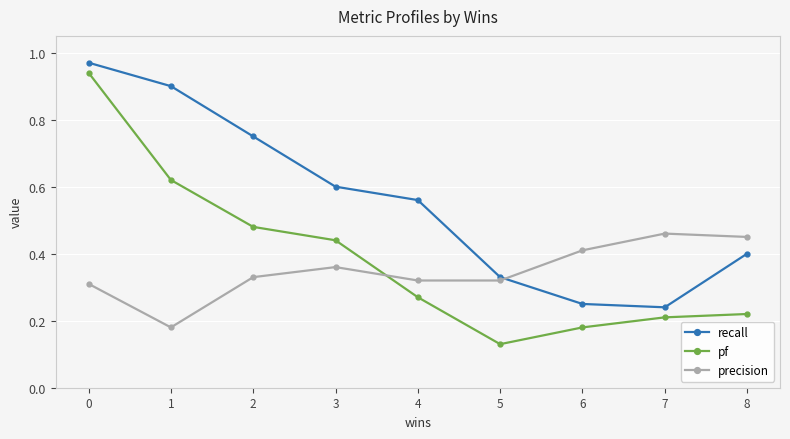

Which series has the largest total across all categories?

recall